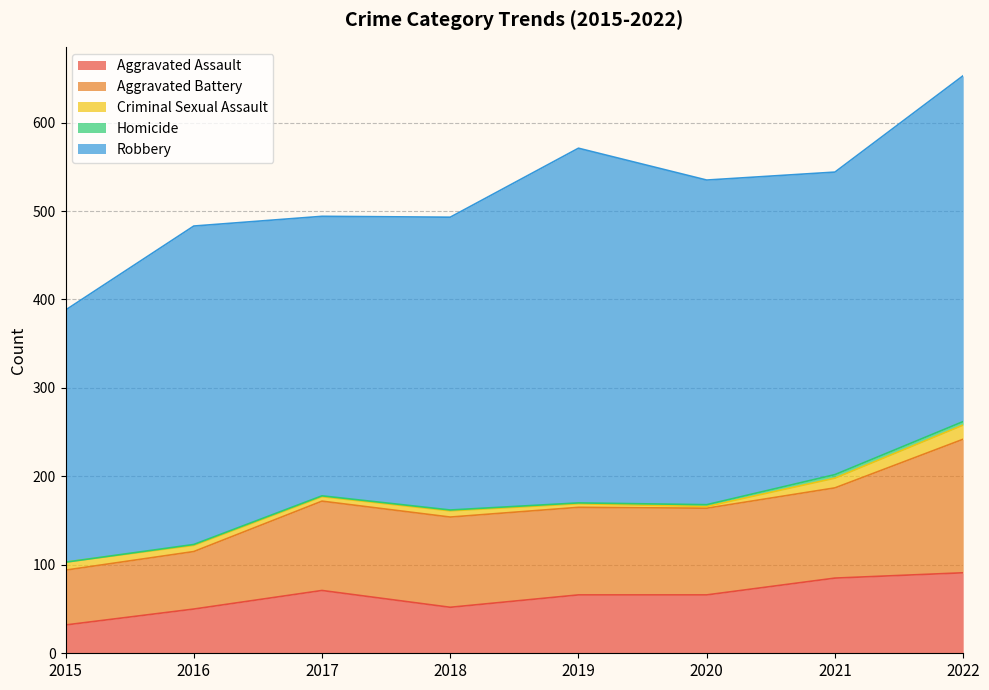

The value of Criminal Sexual Assault at 2015 is 16. True or false?

False